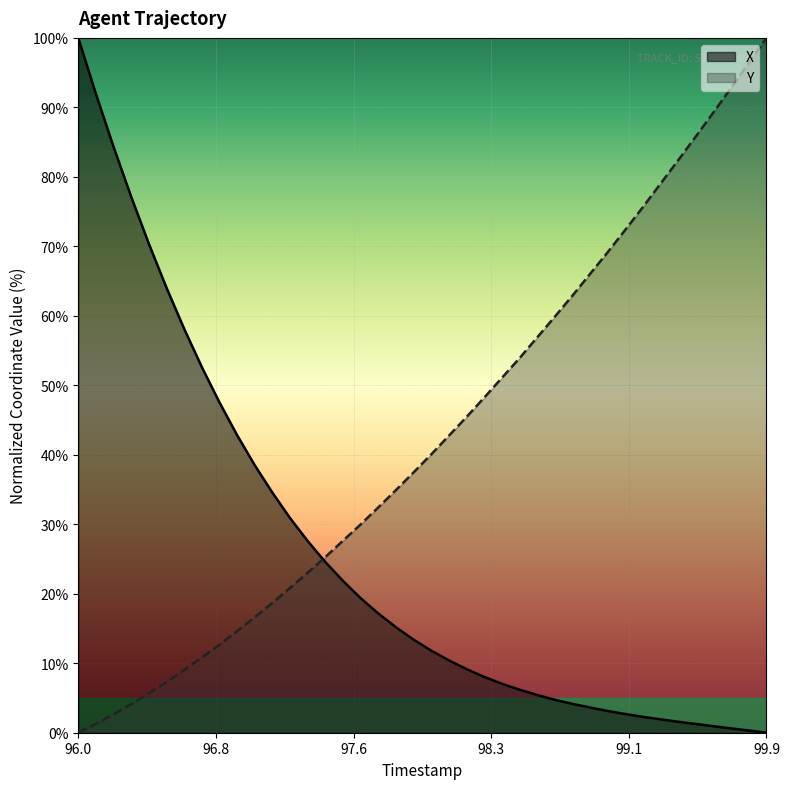

What position from the left is 97.1?

12